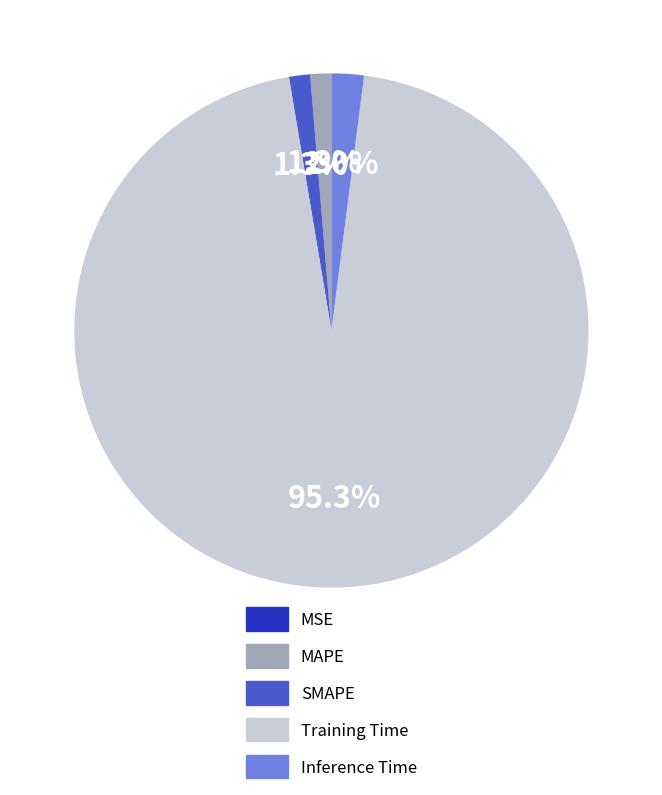

Which slice is the largest?

Training Time